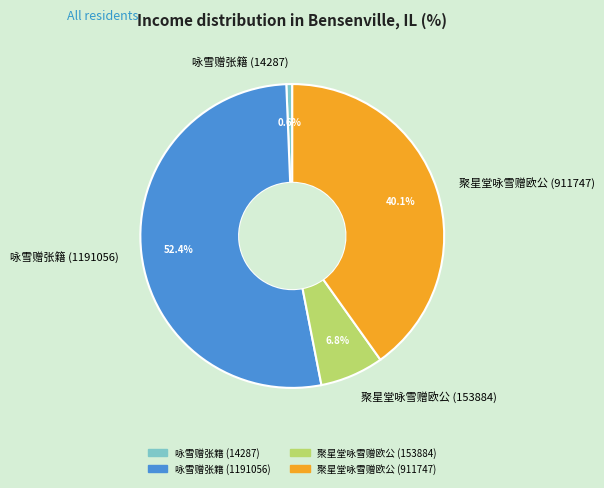

How many slices are in this pie chart?

4